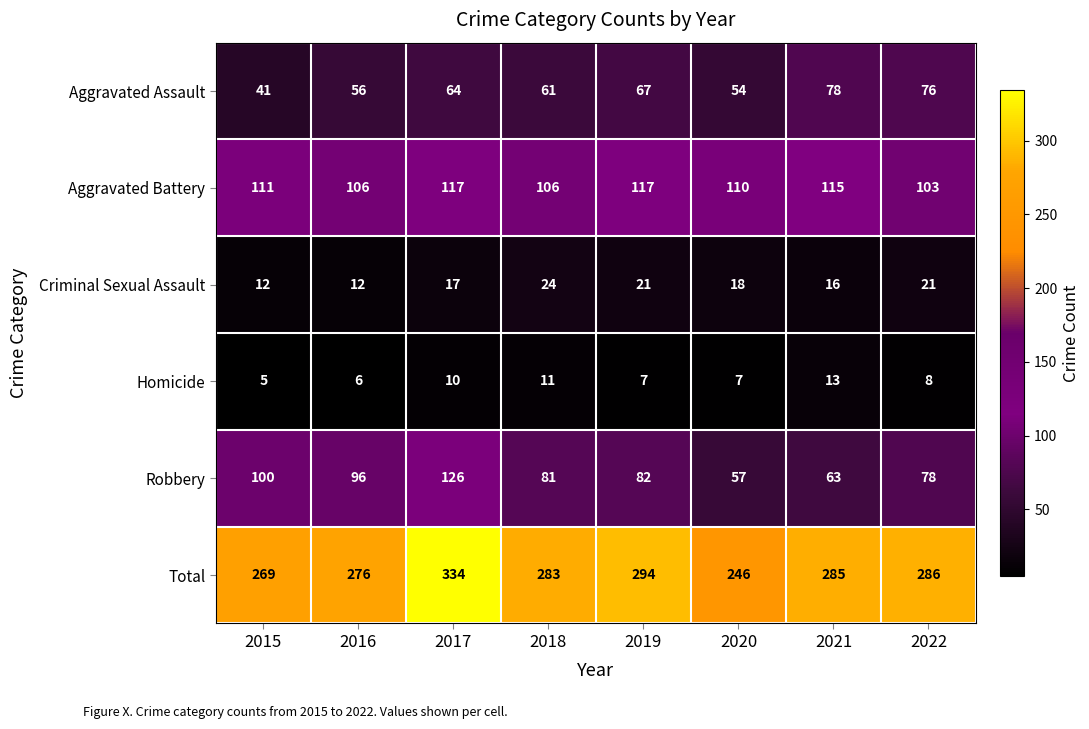

What is the minimum value shown in the chart?

5